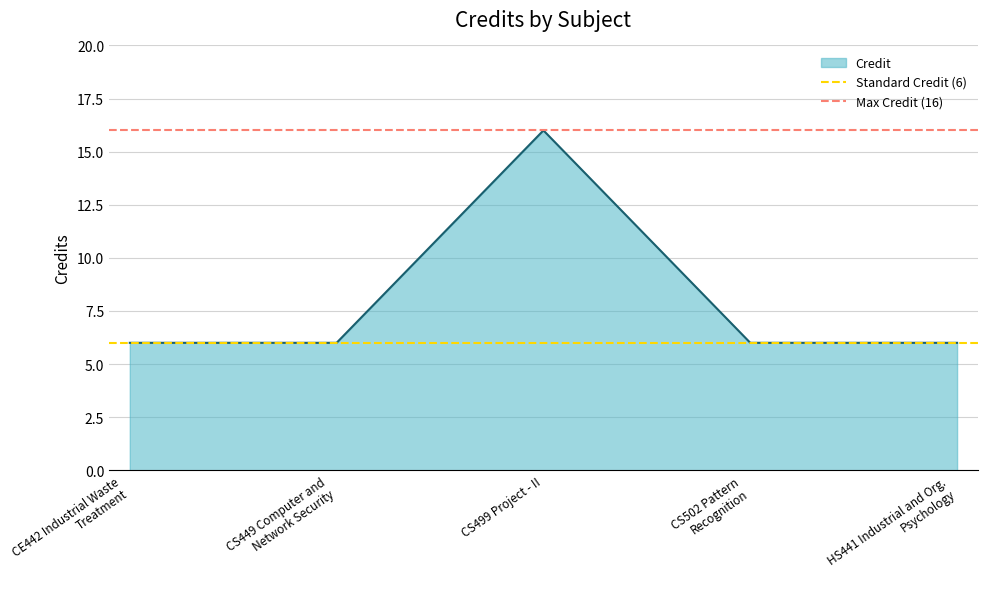

True or false: Credit has a value of 11 at CS499 Project - II.

False